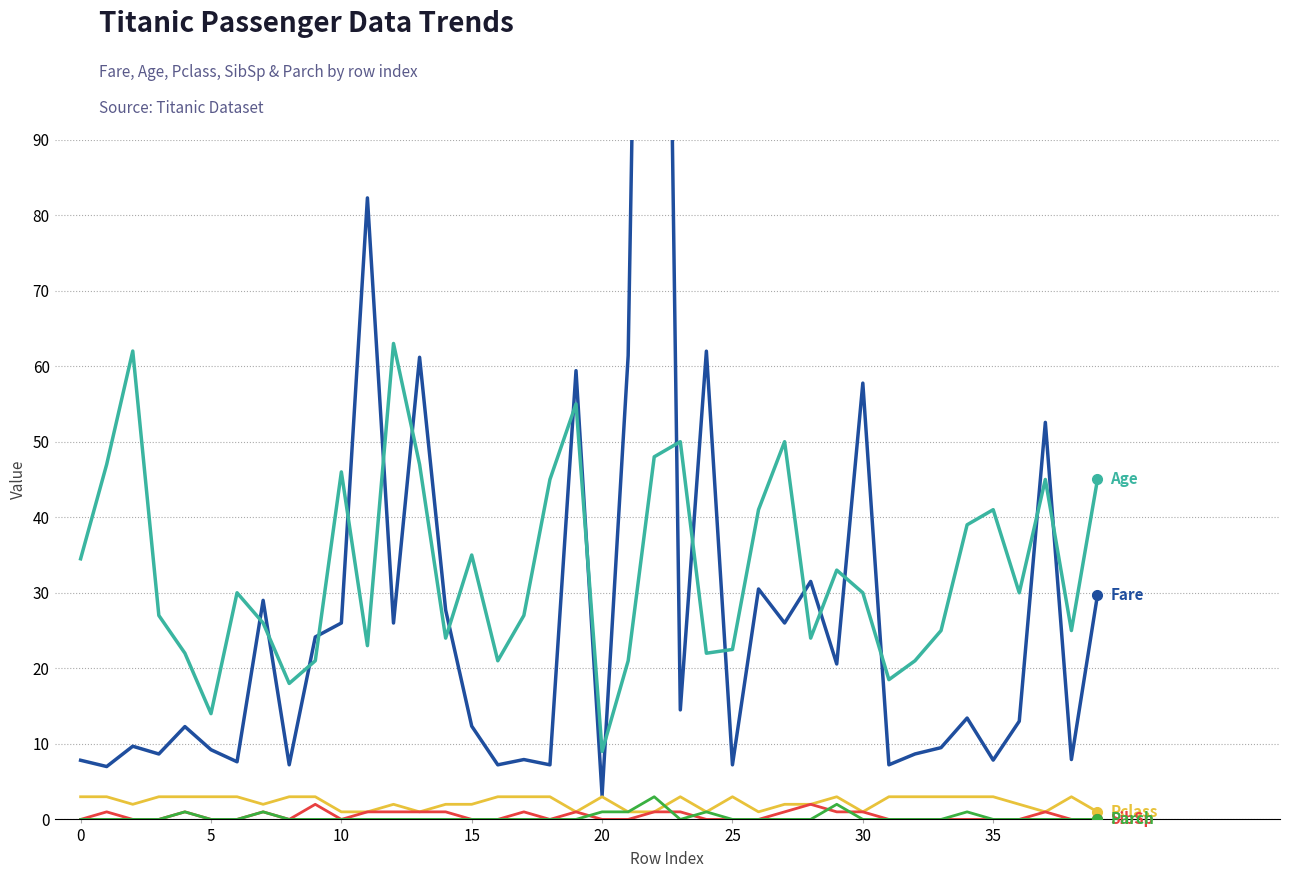

What is the sum of the Pclass values at 31 and 29?

6.0